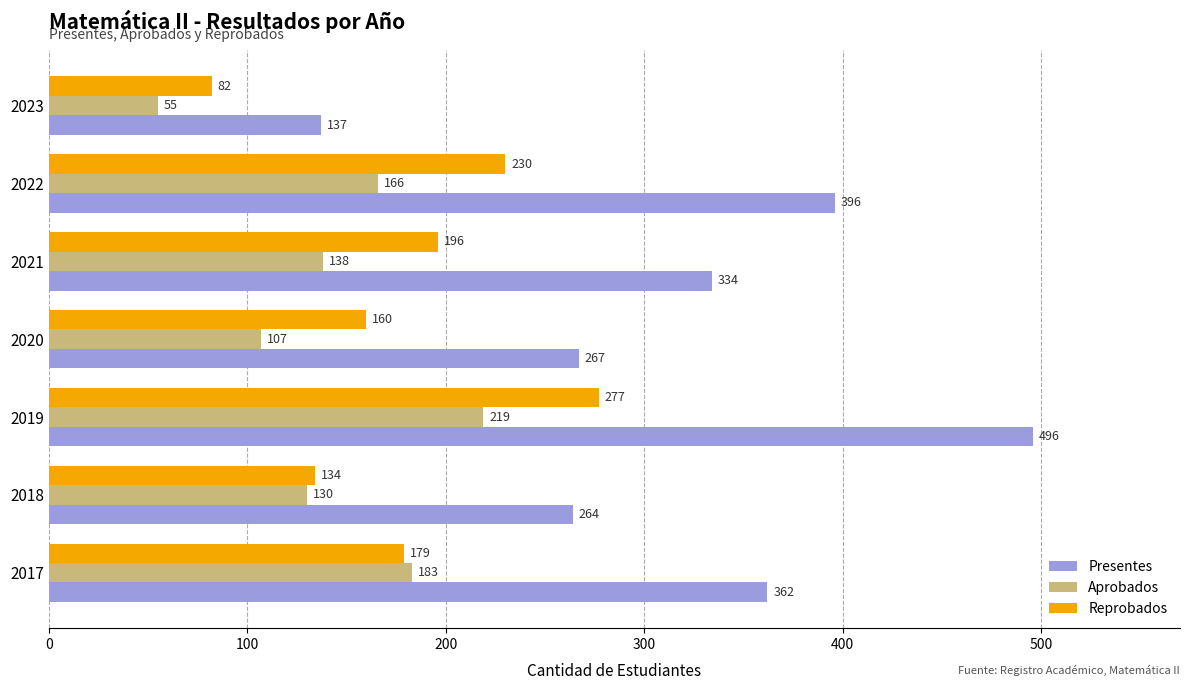

At how many categories does at least one series exceed 354?

3